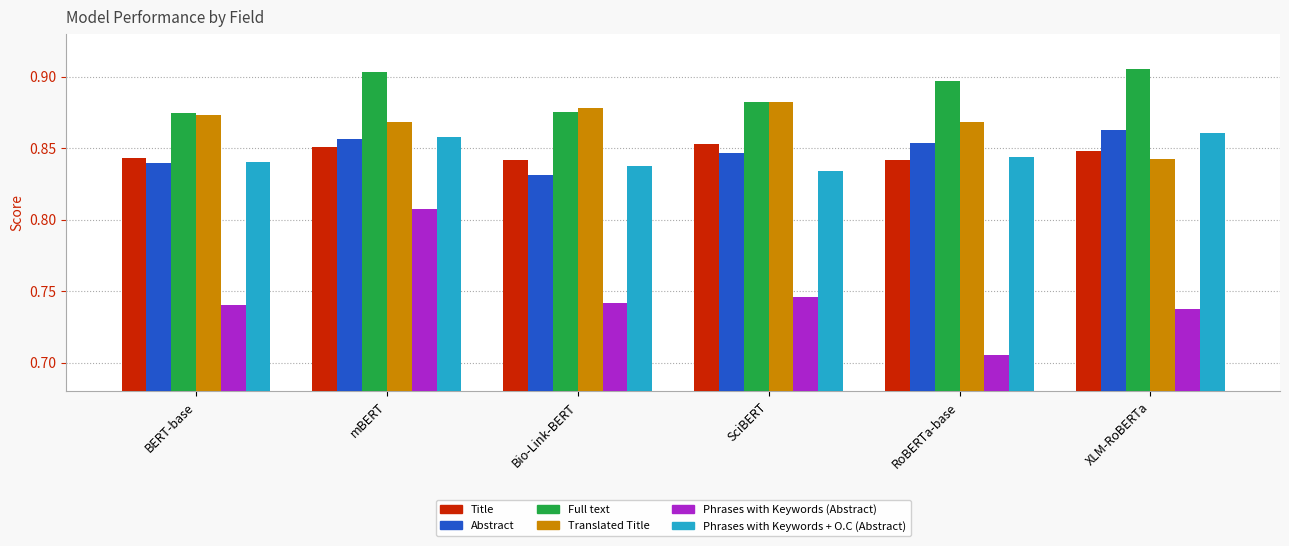

Does the chart contain any negative values?

No